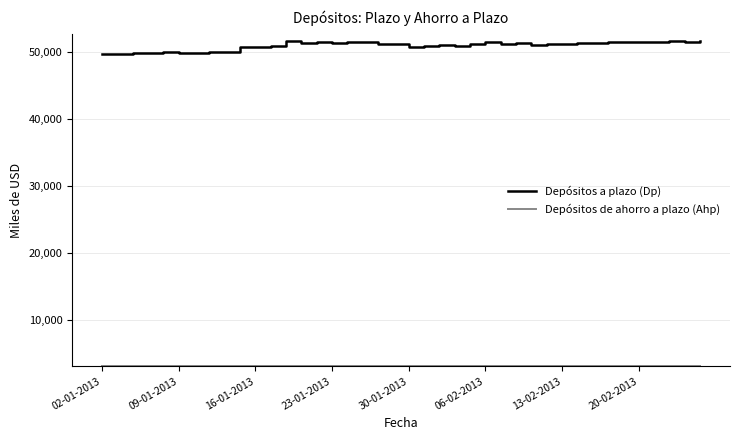

What is the difference between the maximum and minimum values in the Depósitos a plazo (Dp) series?

2068